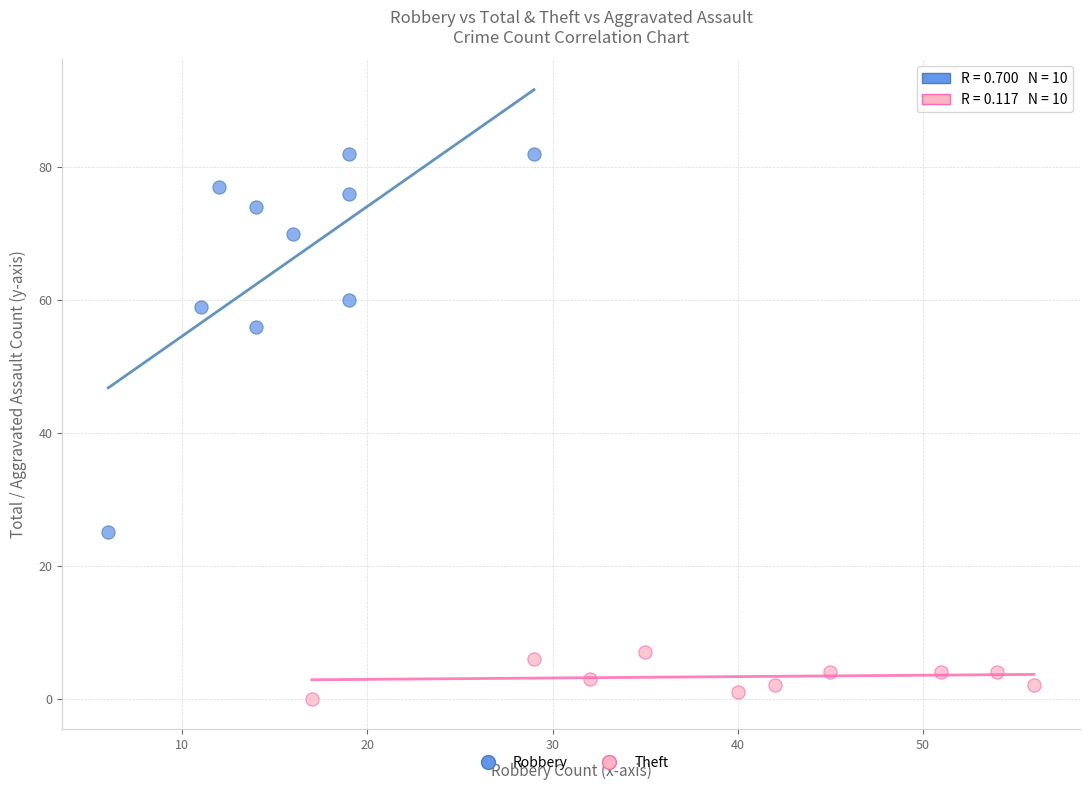

Which series has the largest Y range (max minus min)?

Robbery